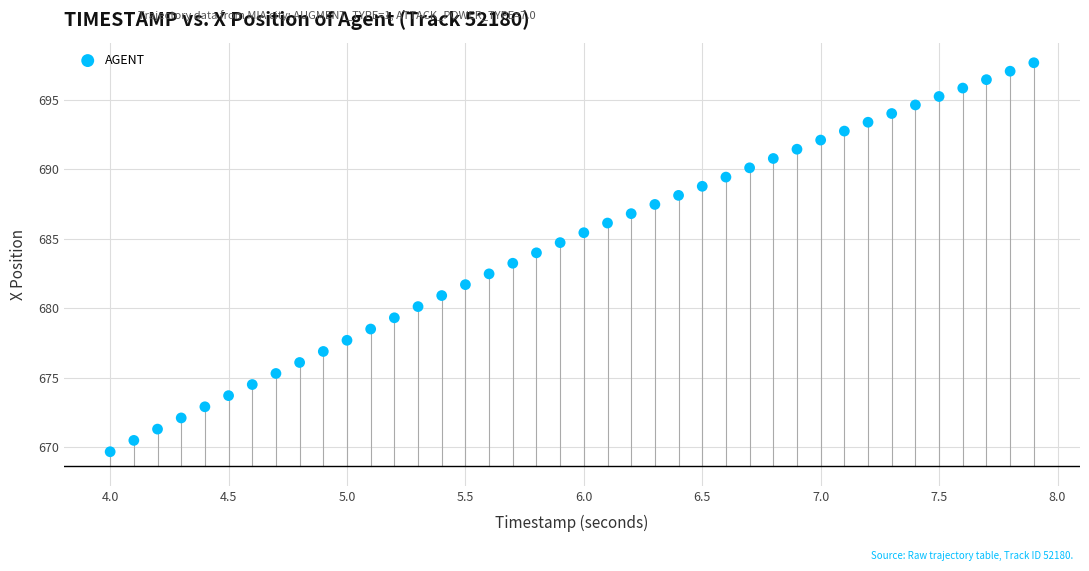

What is the range of X values (max minus min)?

3.9